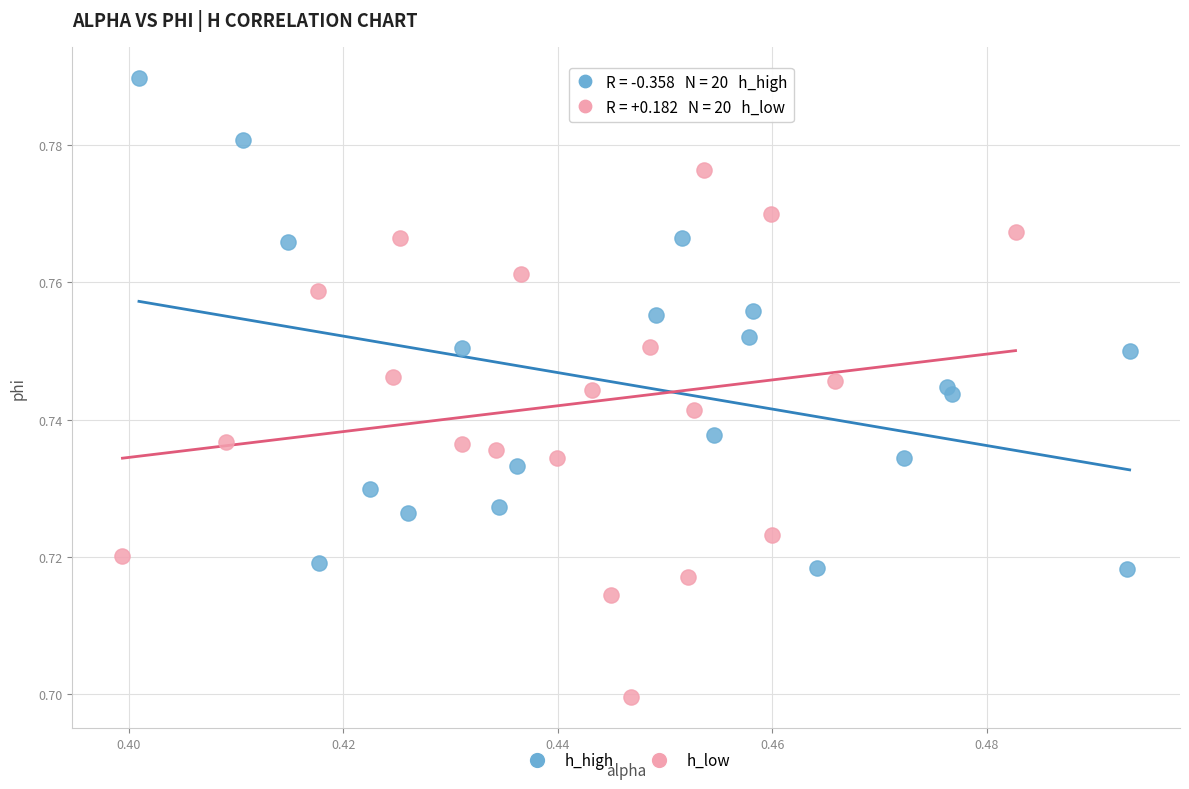

Which series reaches the minimum Y coordinate?

h_low